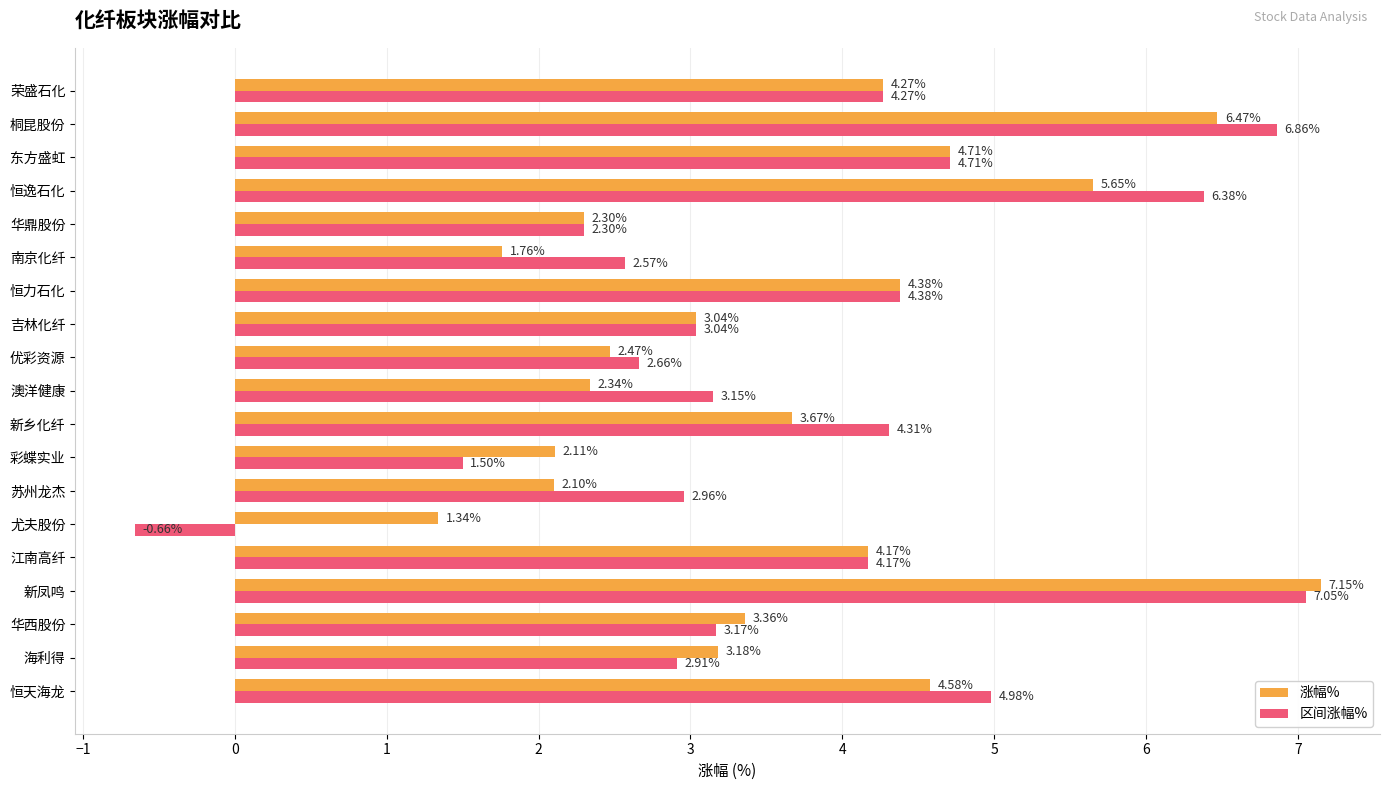

Rank the categories by 涨幅% value from highest to lowest.

新凤鸣, 桐昆股份, 恒逸石化, 东方盛虹, 恒天海龙, 恒力石化, 荣盛石化, 江南高纤, 新乡化纤, 华西股份, 海利得, 吉林化纤, 优彩资源, 澳洋健康, 华鼎股份, 彩蝶实业, 苏州龙杰, 南京化纤, 尤夫股份